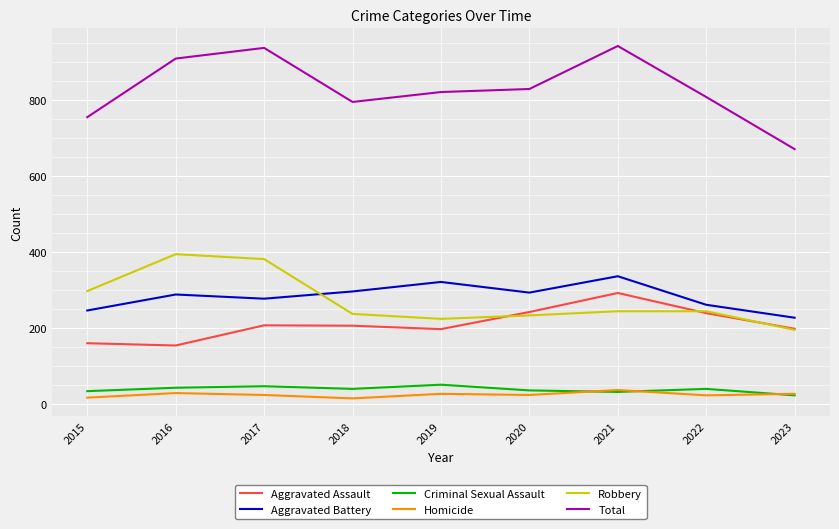

What is the greatest value displayed?

941